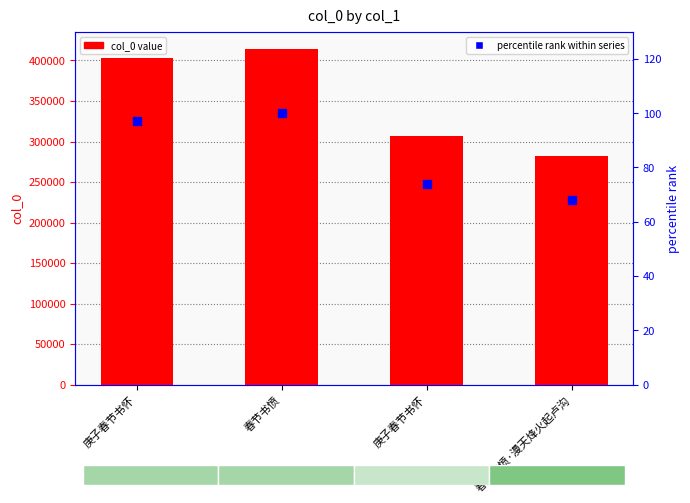

Which series has the largest total across all categories?

col_0 value